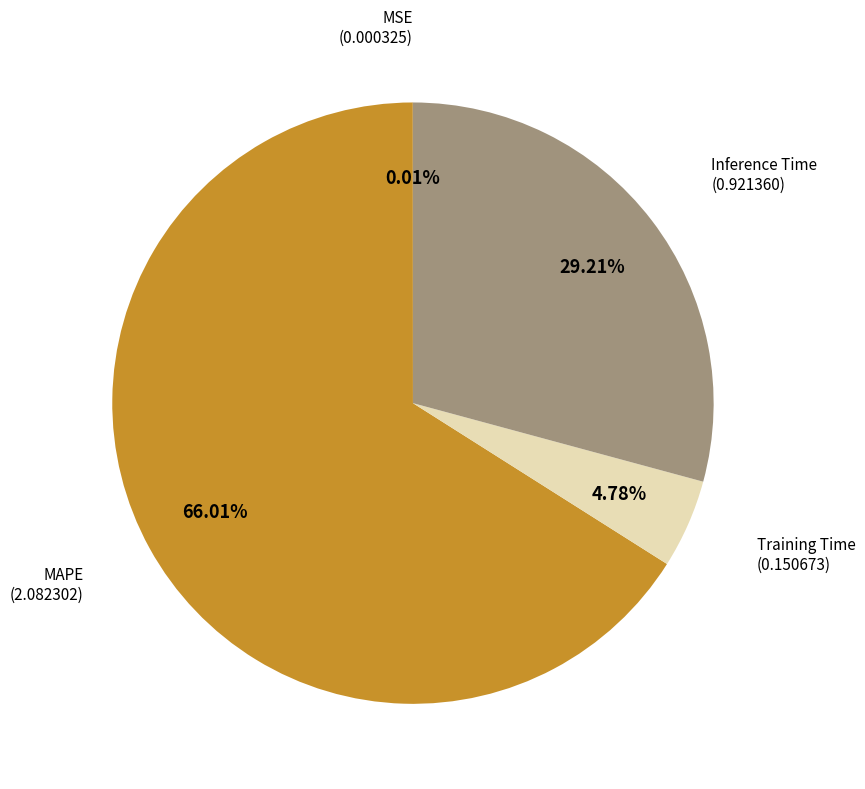

Approximately how many times larger is the value at Inference Time compared to MAPE?

0.4